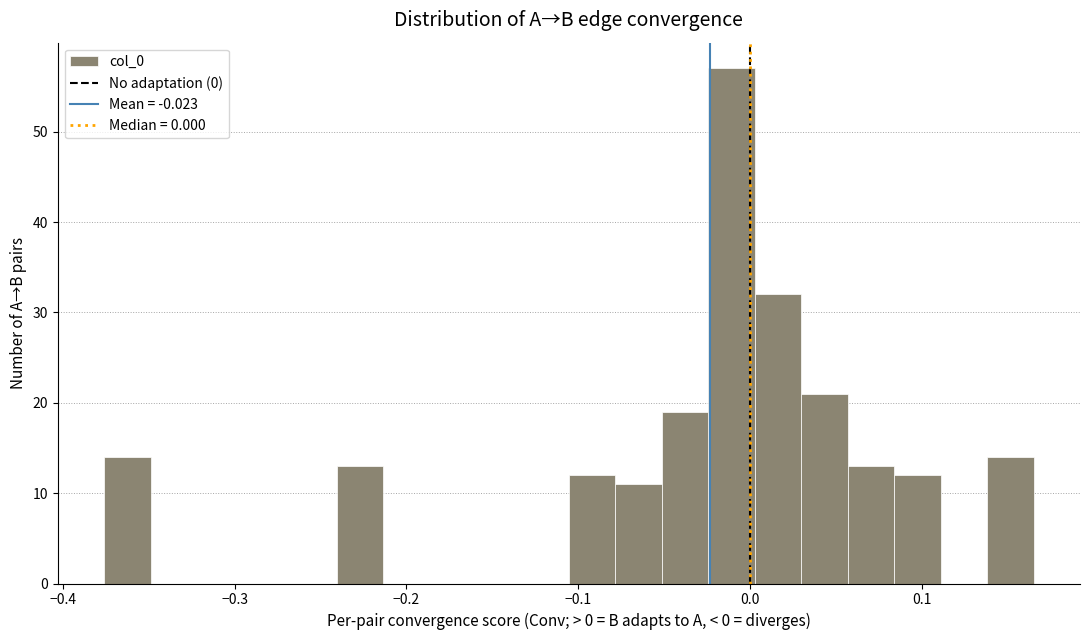

Around what value on the x-axis is the tallest bar? Give the approximate position of its centre, as read against the axis.

-0.01